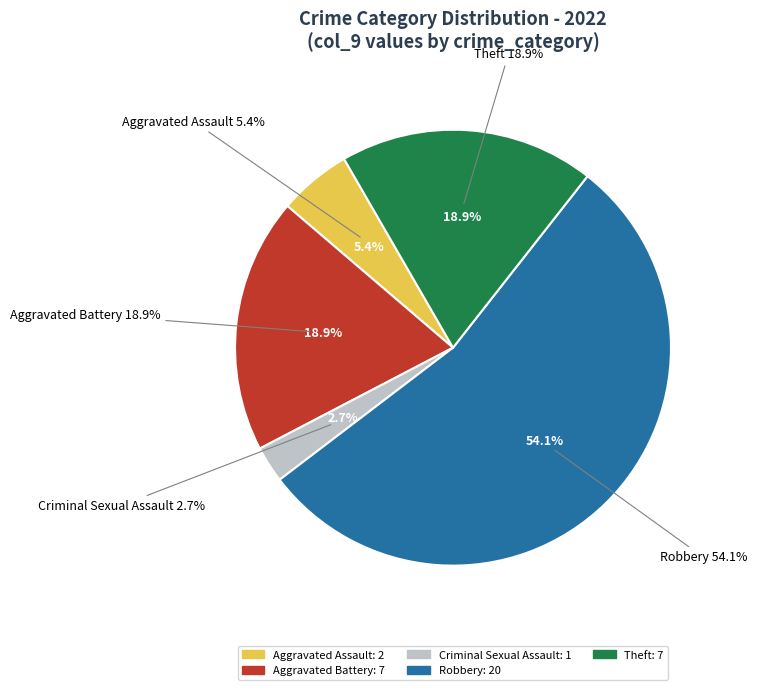

Is there any slice that represents more than half of the pie?

Yes